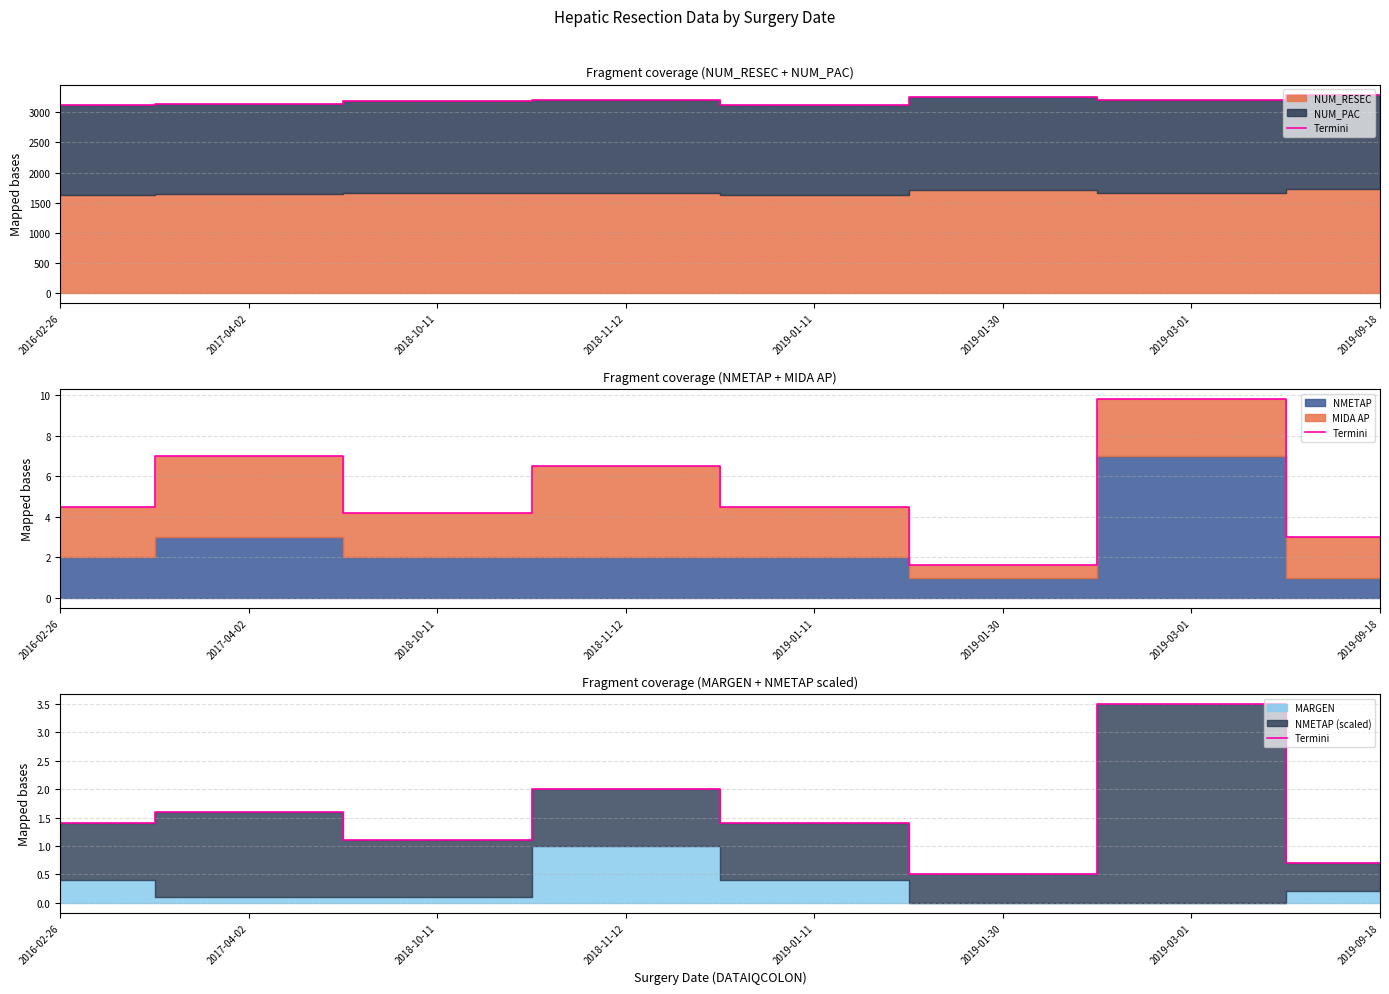

What is the change in value from 2017-04-02 to 2019-03-01?

+1.9